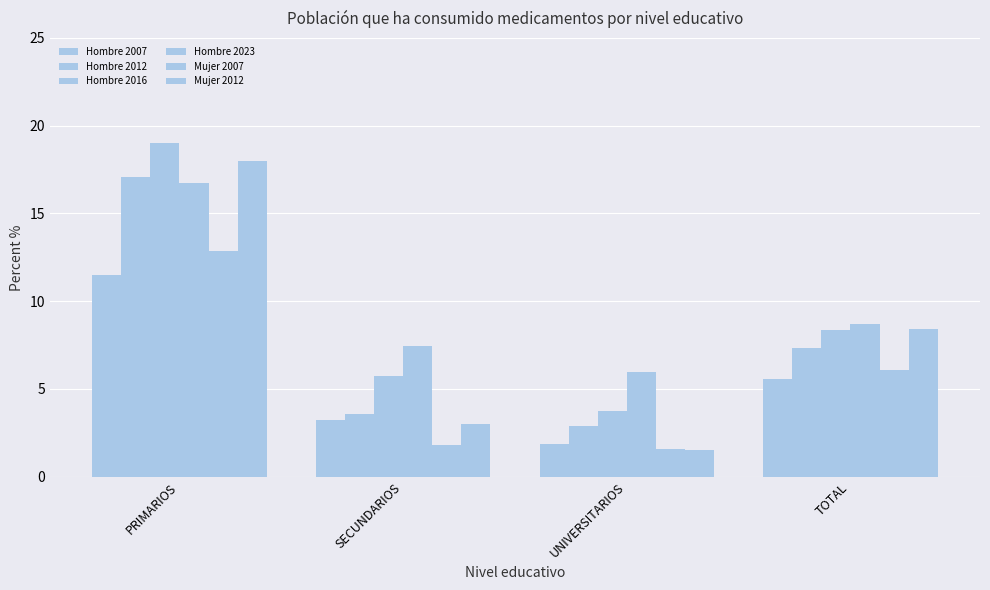

Is the value of Mujer 2007 at UNIVERSITARIOS greater than the value of Hombre 2007 at PRIMARIOS?

No